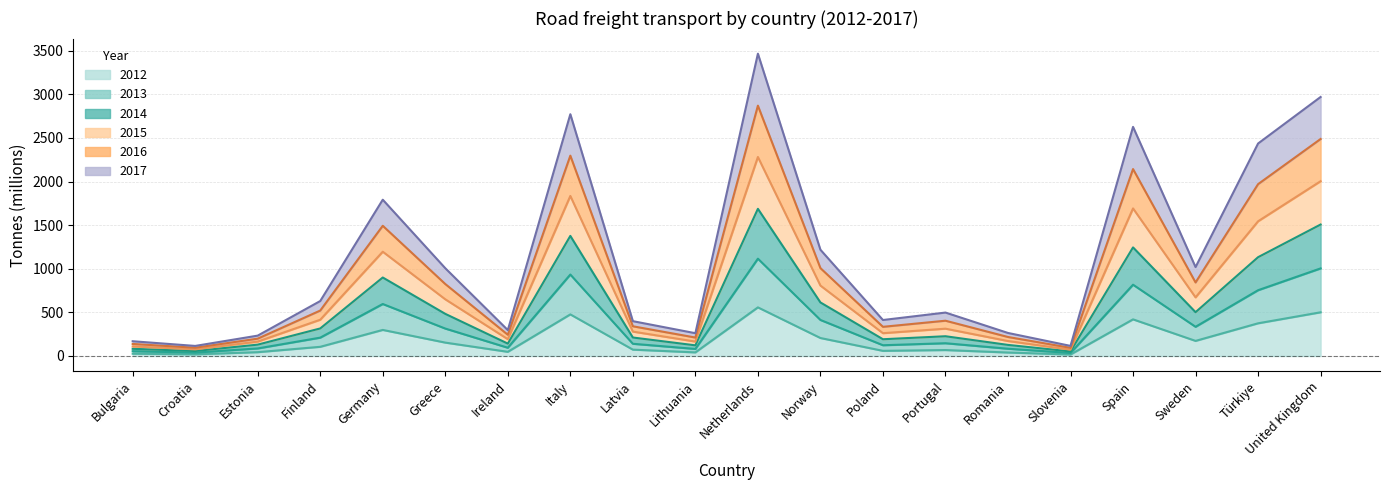

What is the label of the 11th point from the left?

Netherlands